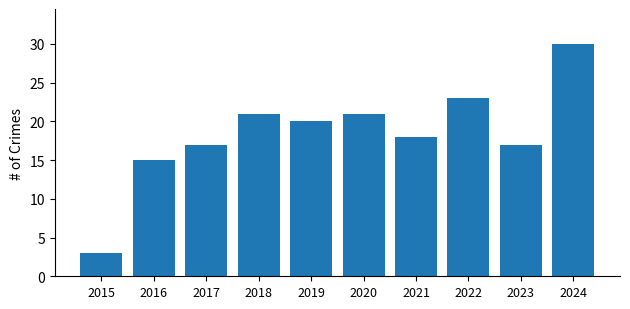

What is the value of the 1st bar from the left?

3